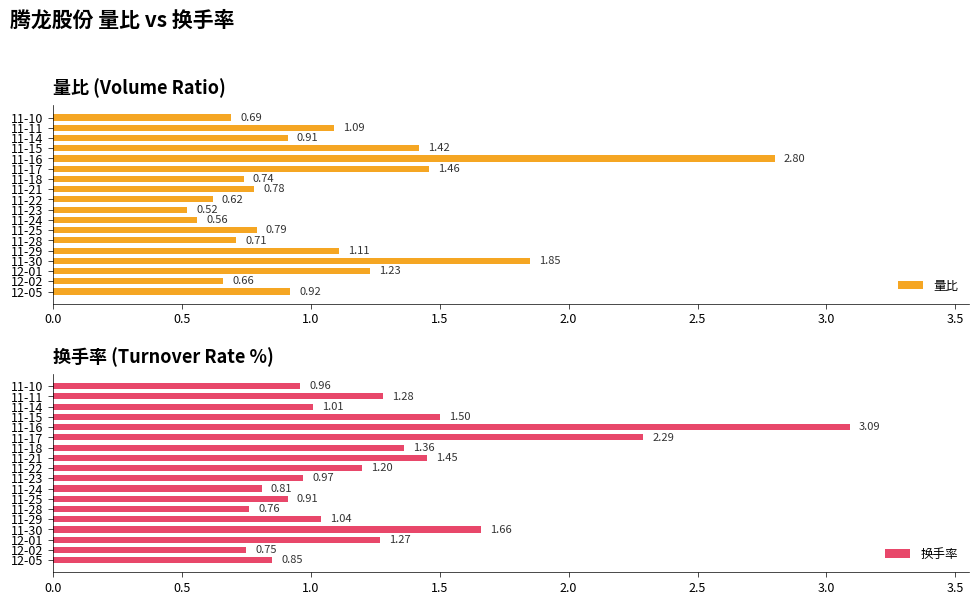

What is the sum of the 量比 values at 12-01 and 11-17?

2.7